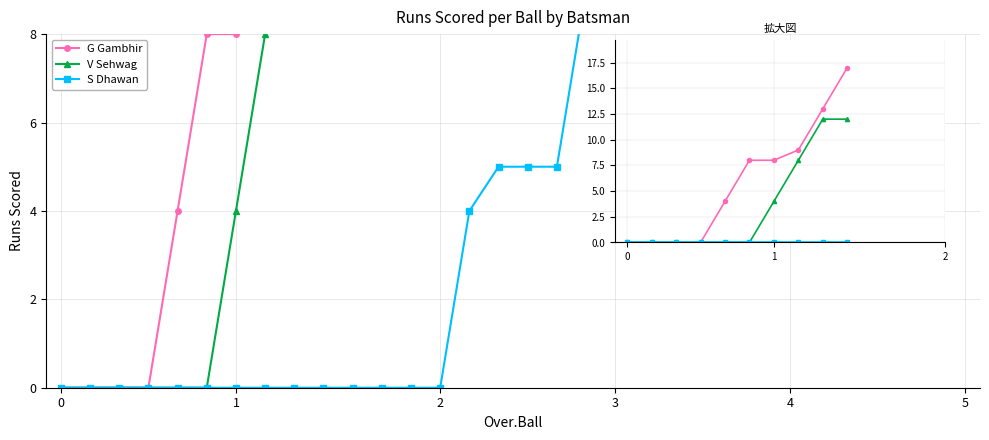

True or false: G Gambhir has more than 1 interior local peaks.

False